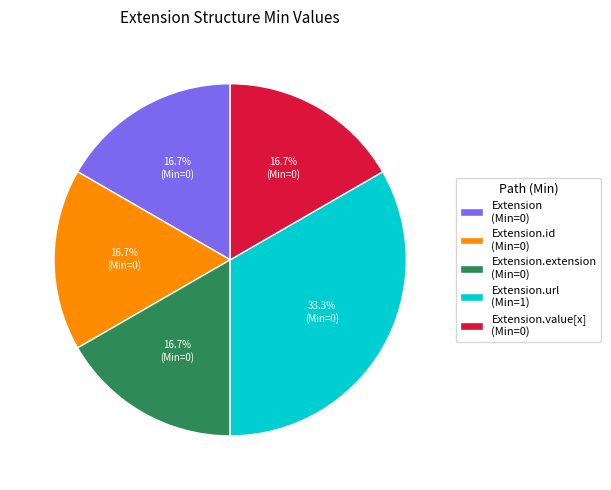

Does Extension.url (Min=1) account for over 50% of the chart?

No